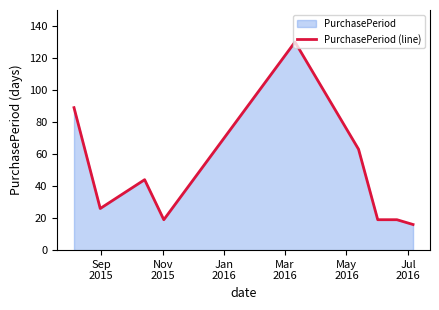

How many points are higher than both their immediate neighbors (excluding endpoints)?

2